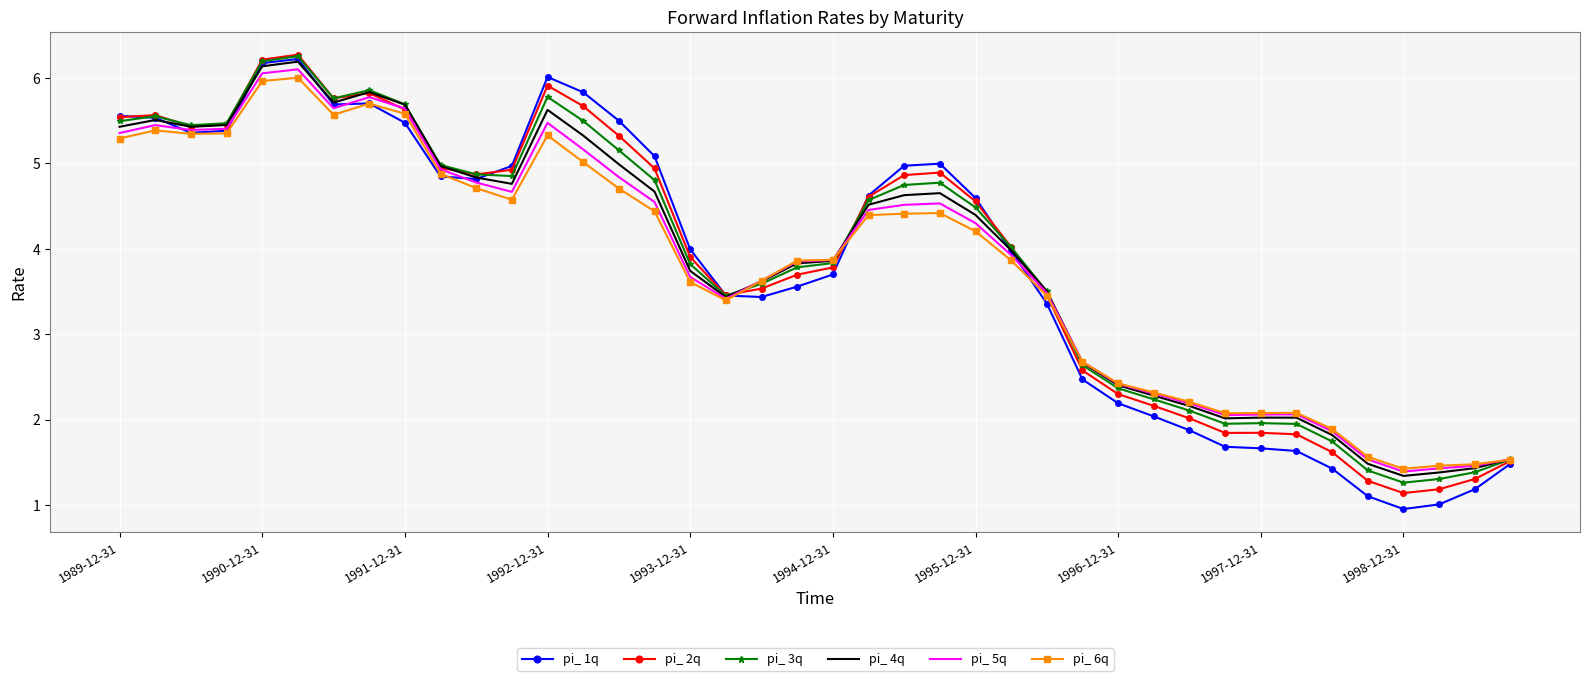

What is the difference between the maximum and minimum values in the pi_ 6q series?

4.6